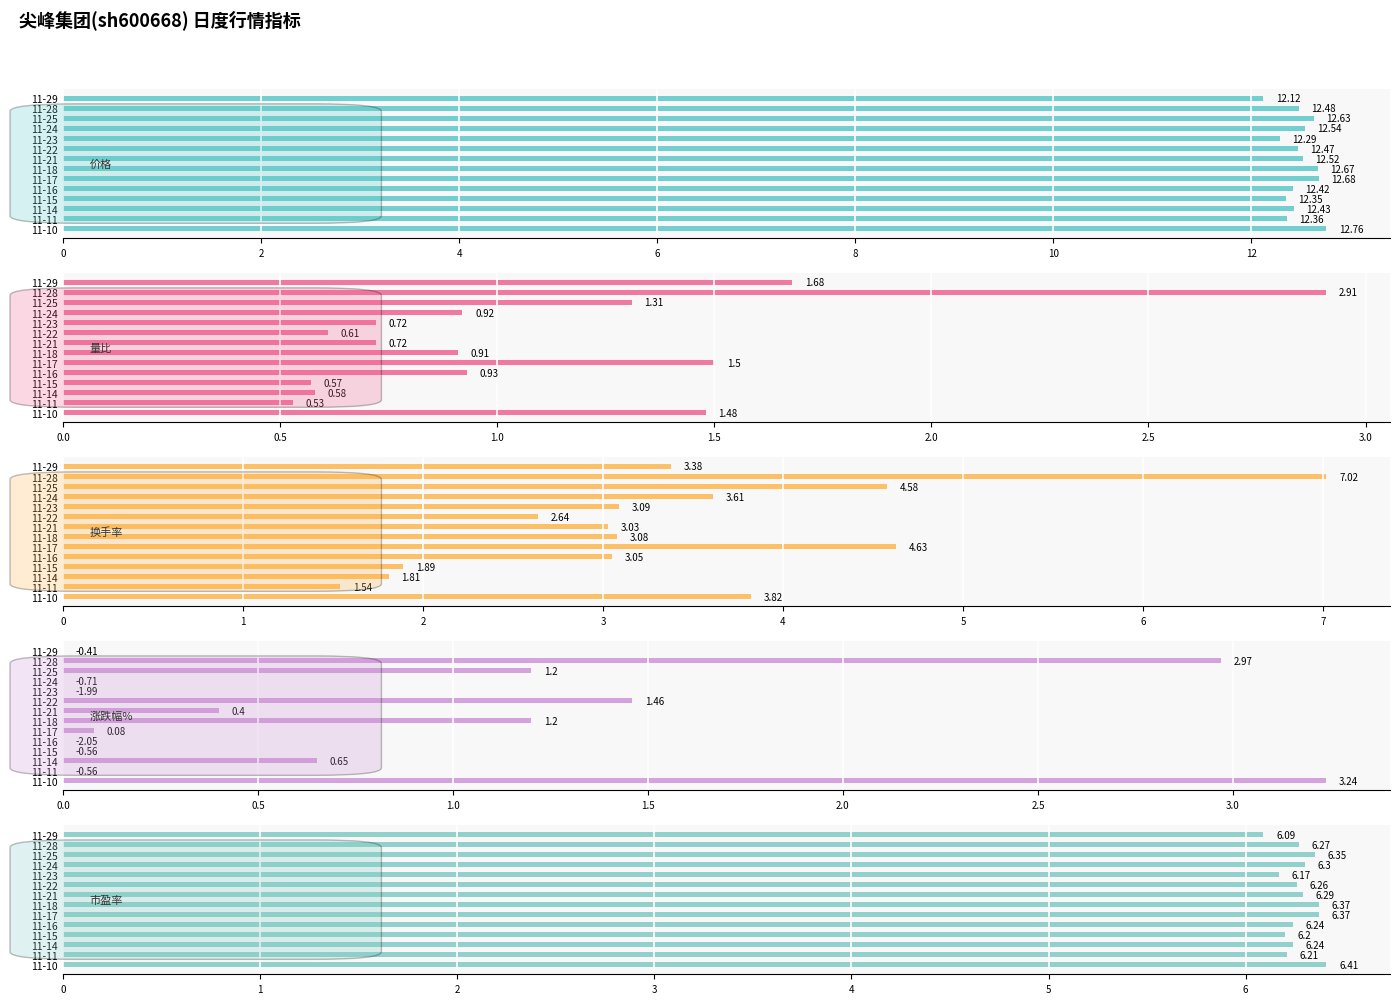

What is the maximum value shown in the chart?

12.8